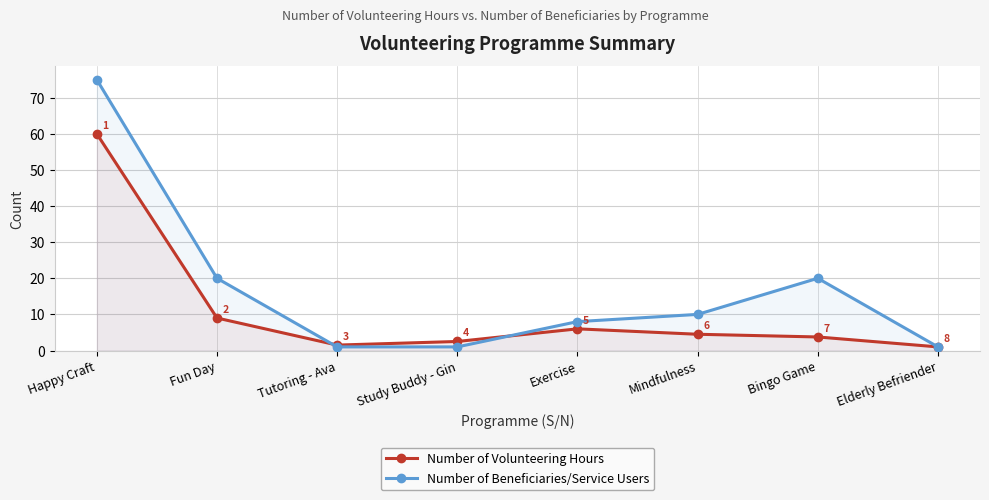

What position from the left is Fun Day?

2